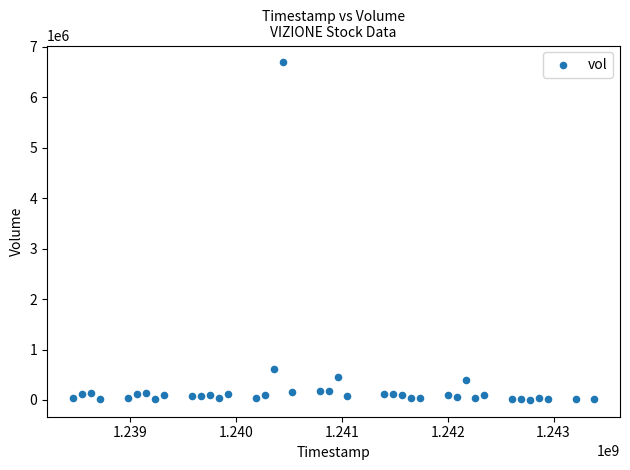

What is the range of Y values (max minus min)?

6688082